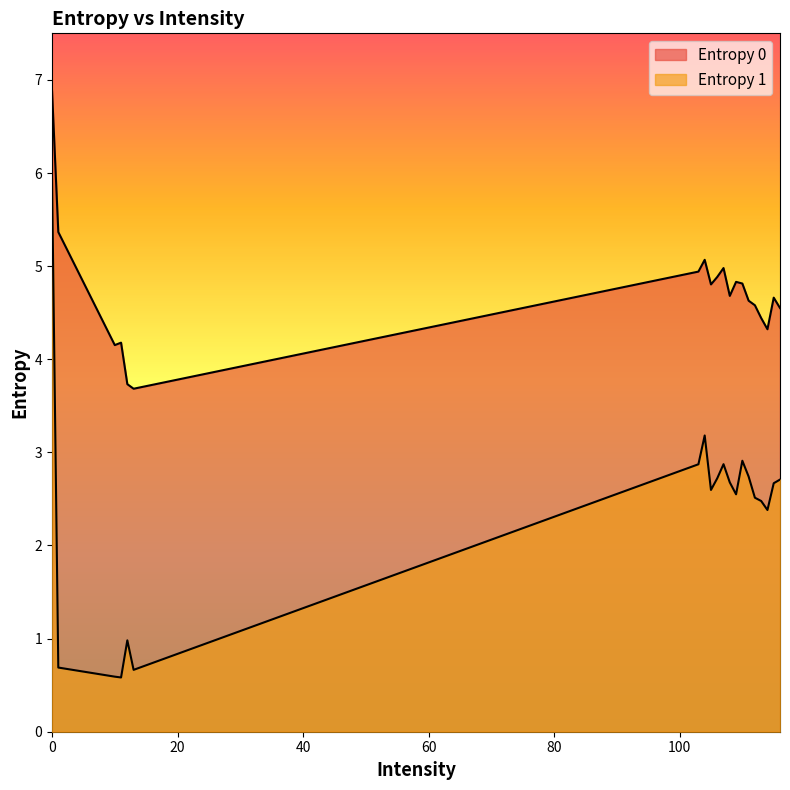

List the labels in order of value, smallest first.

12, 10, 11, 1, 13, 114, 113, 112, 109, 105, 115, 108, 116, 106, 111, 103, 107, 110, 104, 0